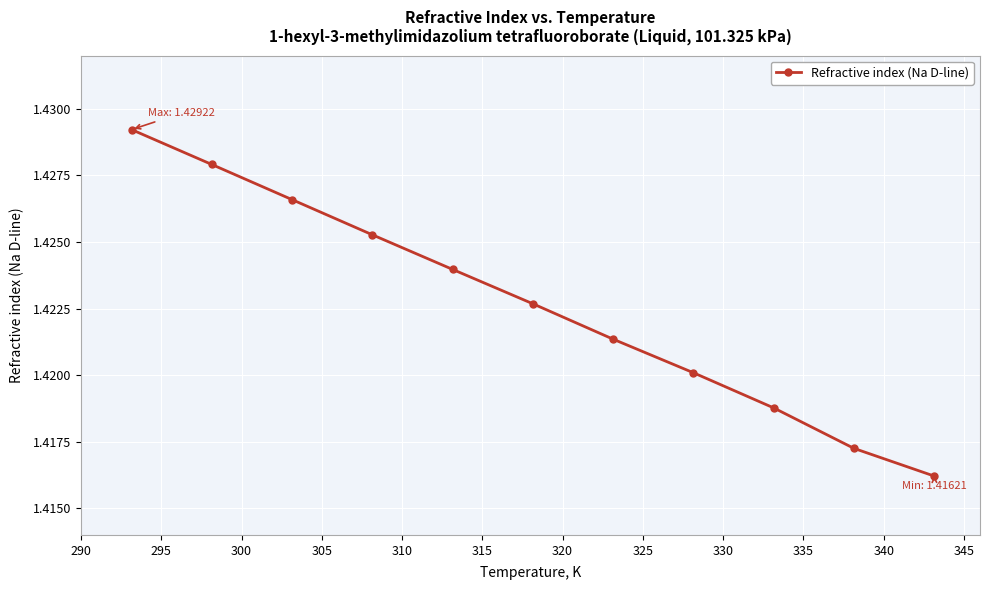

Count the values in the range 1 to 2.

11